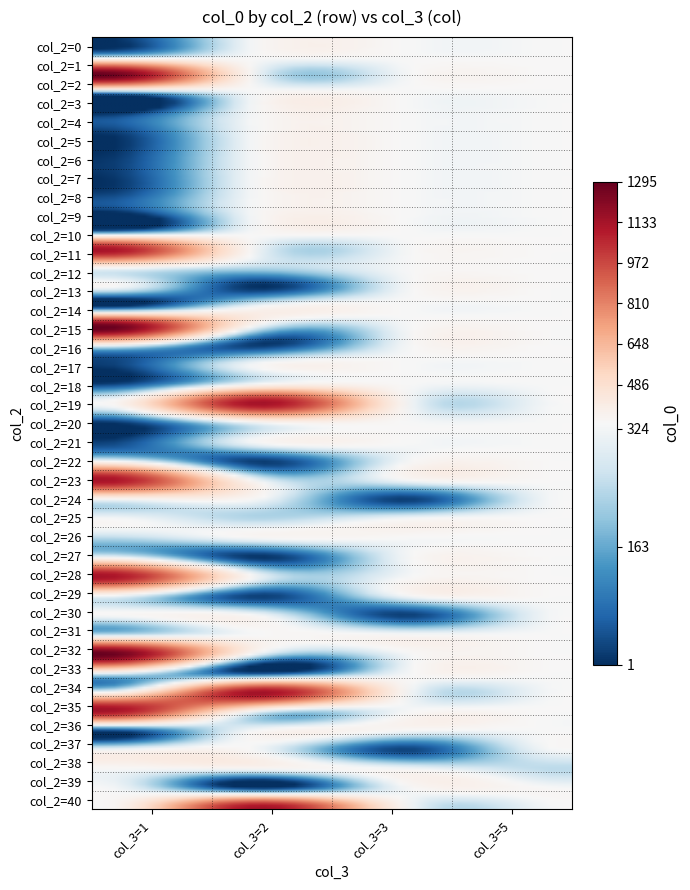

Which series has the largest range (max minus min)?

1